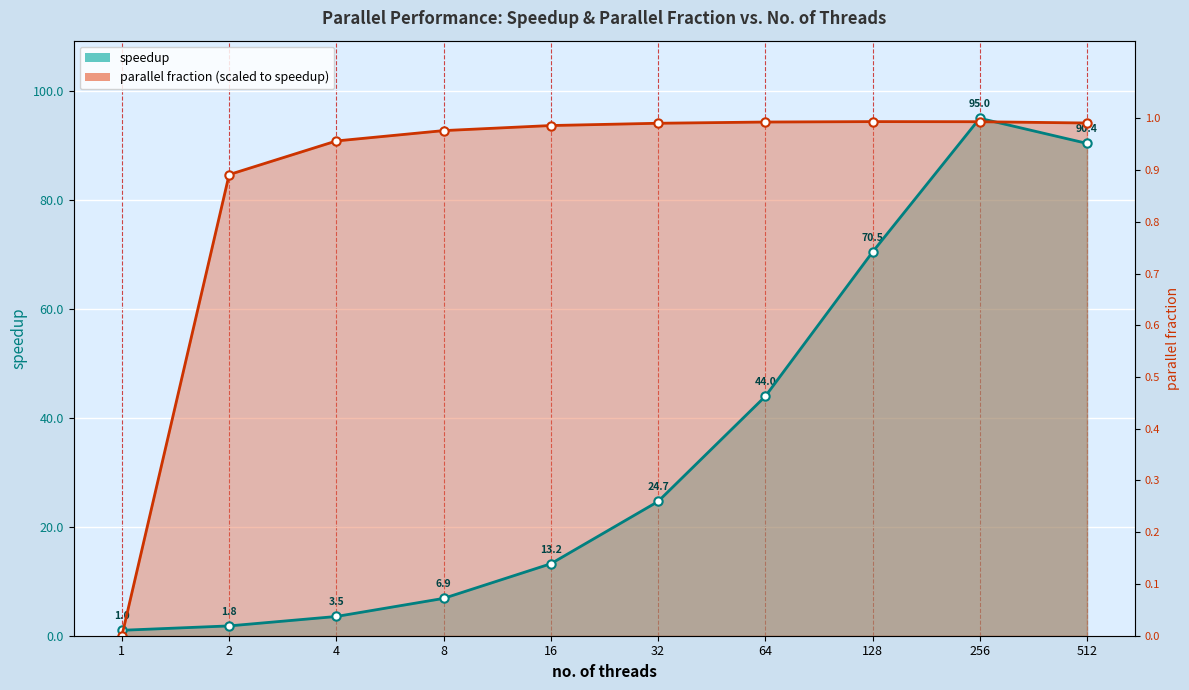

Which category has the highest value in the parallel fraction series?

128